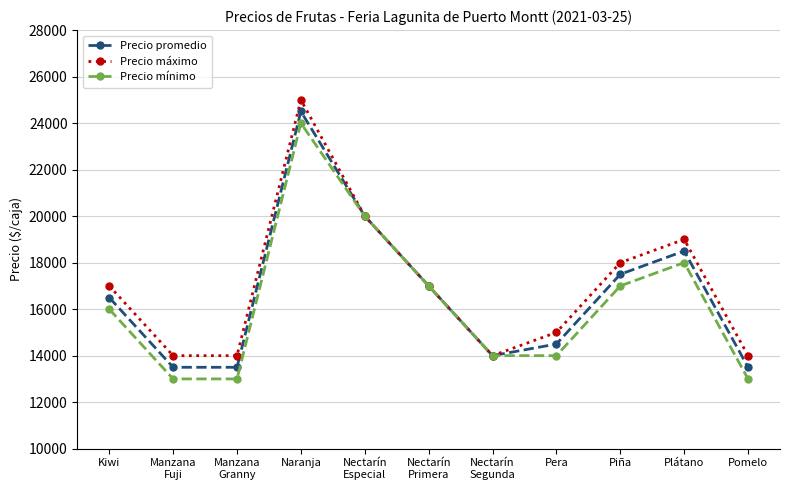

True or false: Precio promedio has more than 1 interior local peaks.

True